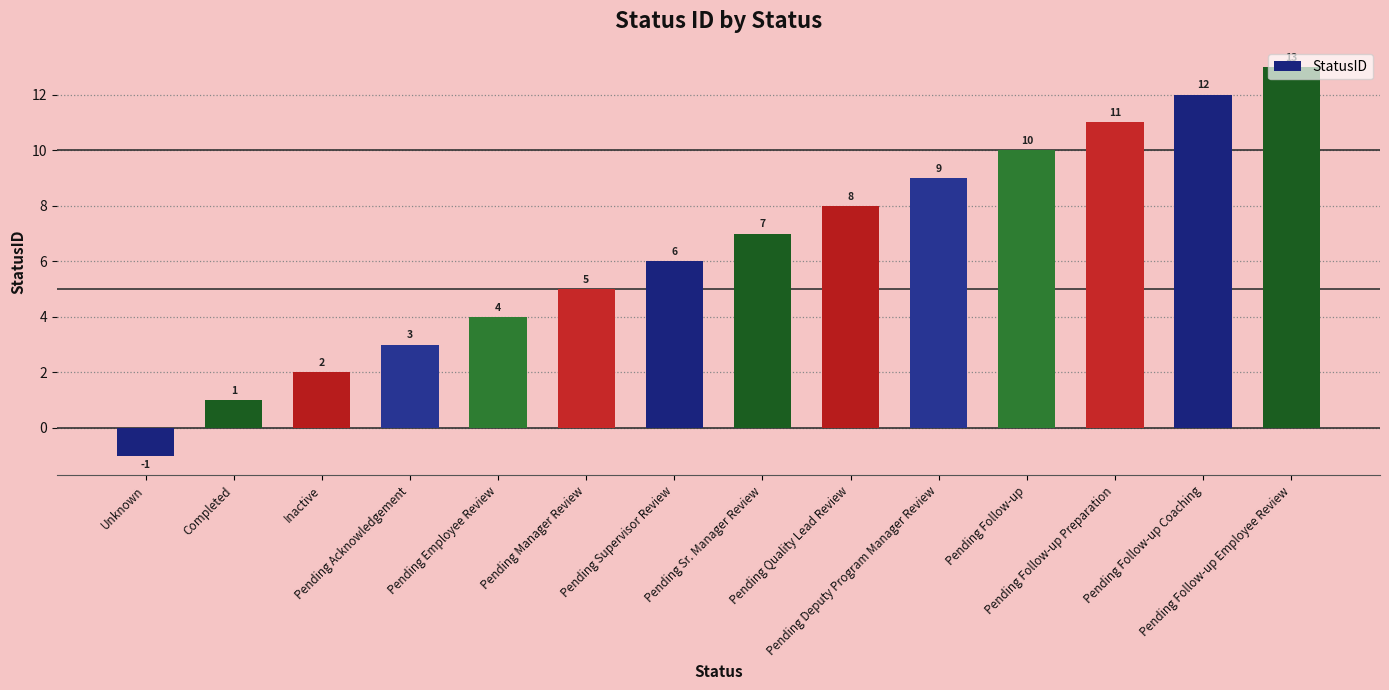

True or false: the data shows 10 at Pending Follow-up.

True